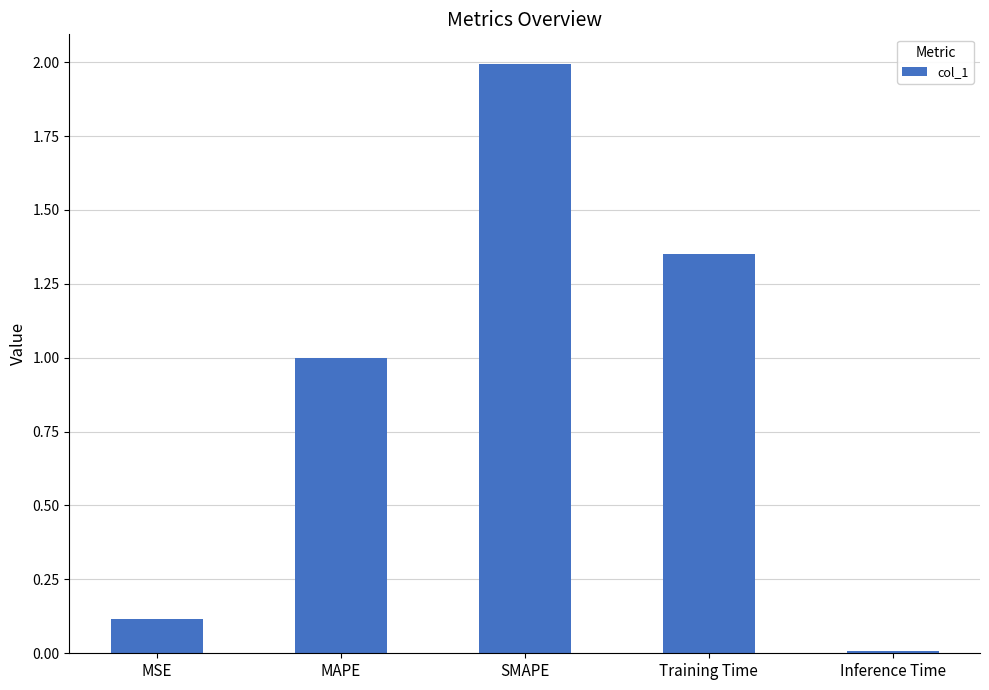

How many data points does each series have?

5